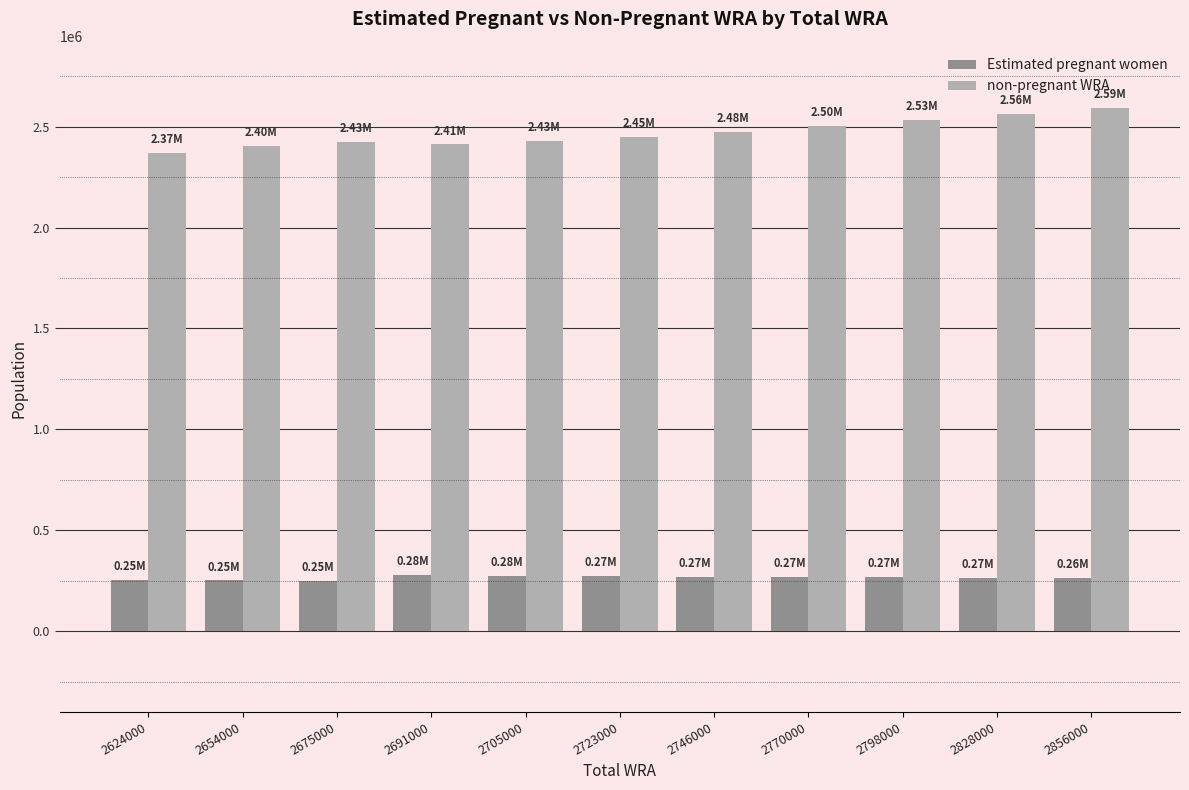

Which series has the largest total across all categories?

non-pregnant WRA